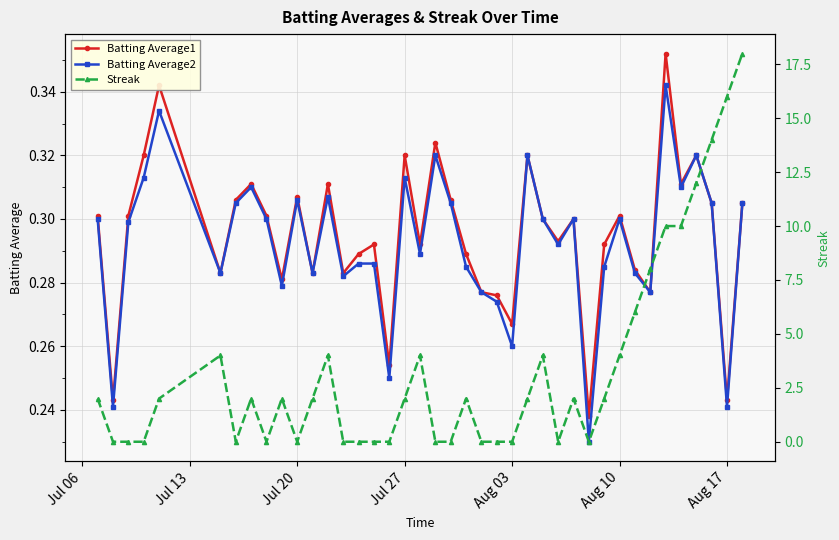

True or false: Batting Average2 has more than 1 points higher than both neighbors.

True